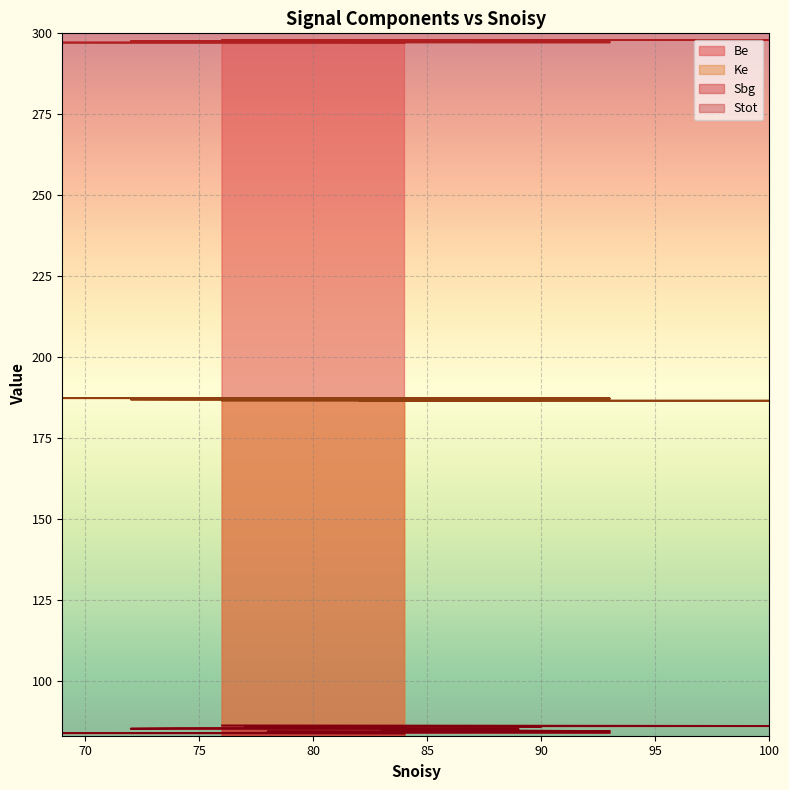

What is the minimum value for Stot?

83.7